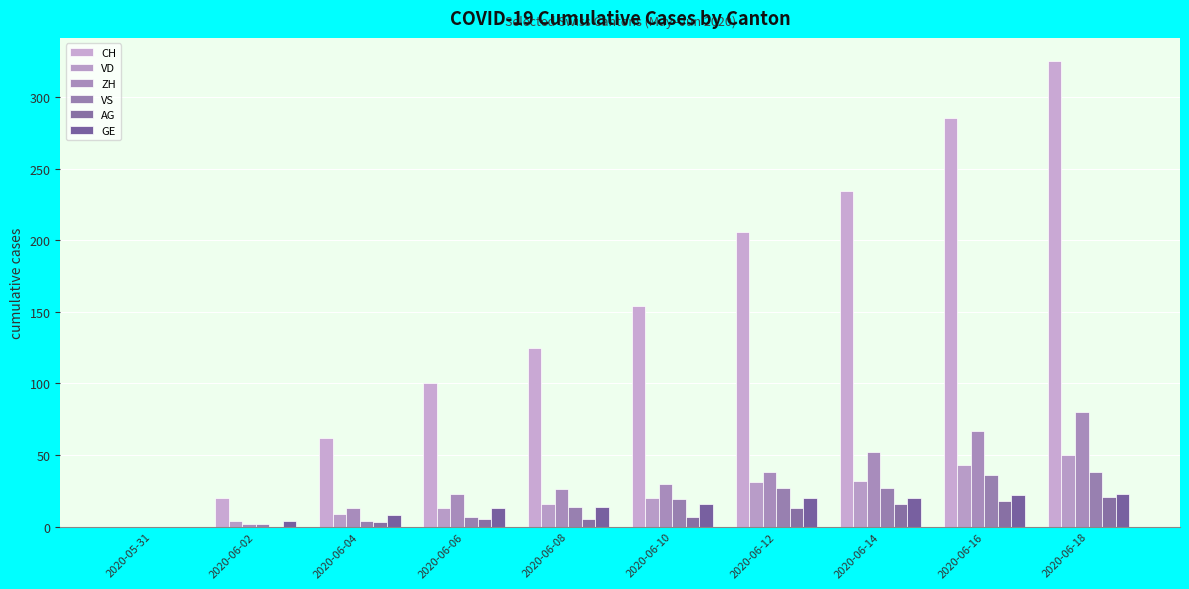

At which category is the sum across all series the highest?

2020-06-18